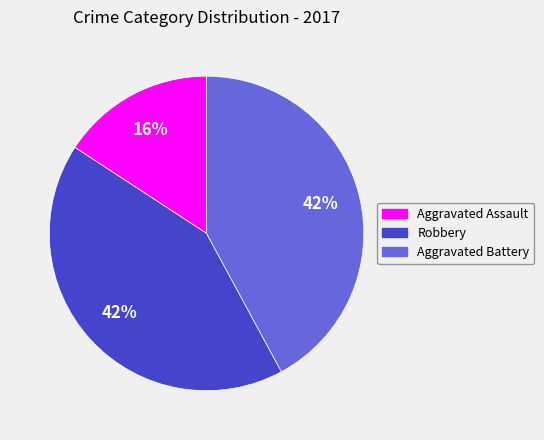

To the nearest percent, what is the difference between the largest and smallest slice percentages?

26%